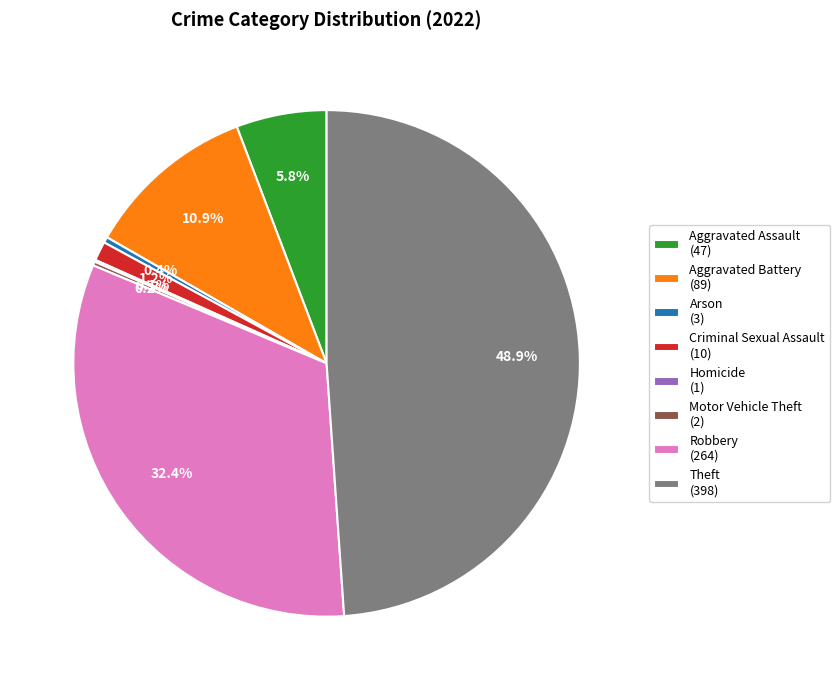

What percentage is NOT represented by Theft (398)?

51.1%